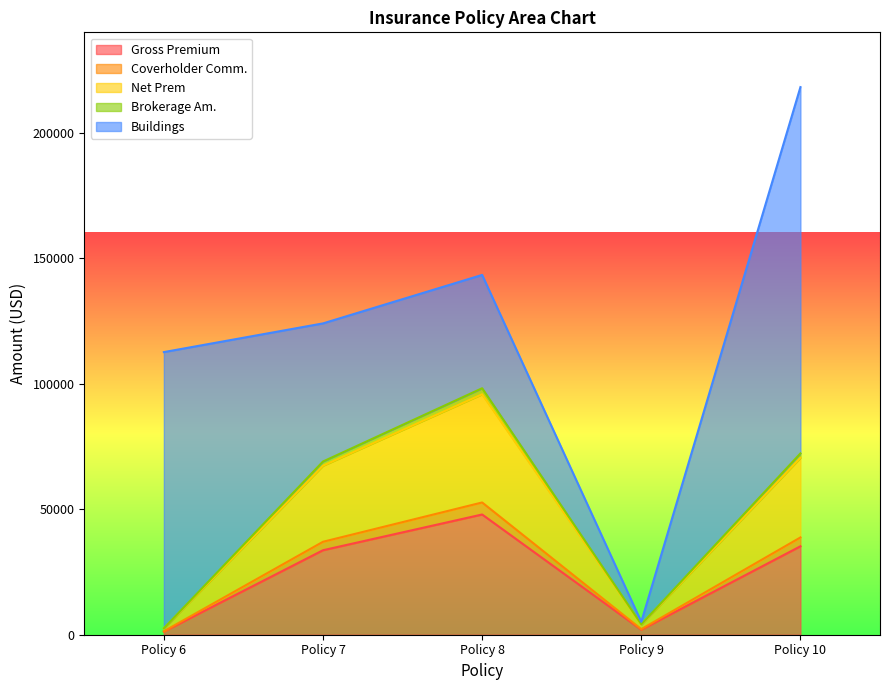

At which category is the sum across all series the highest?

Policy 10